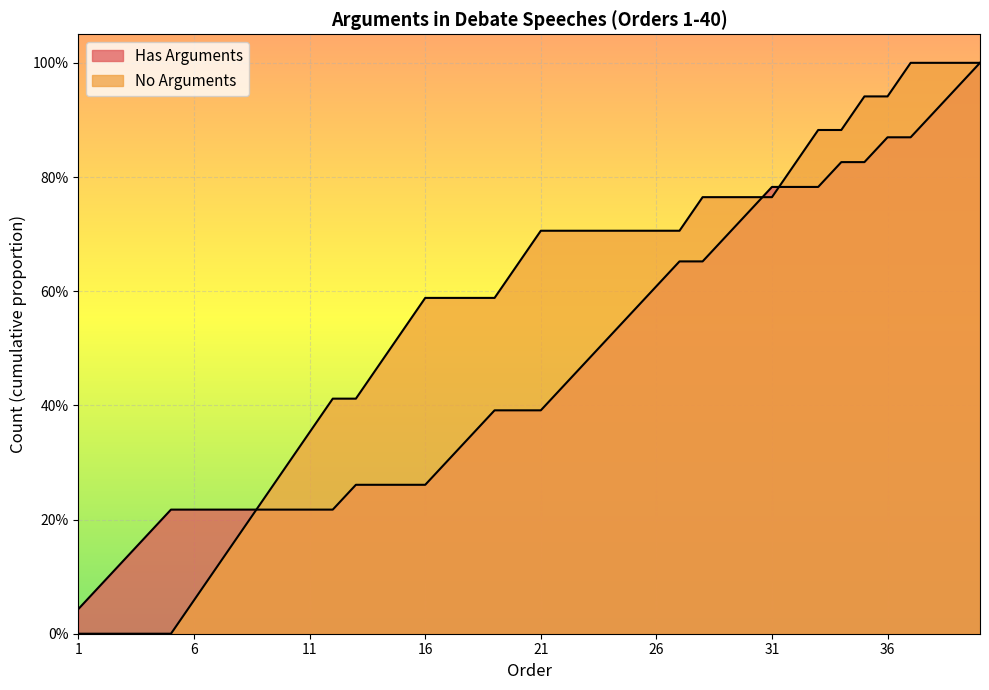

Which series has the largest total across all categories?

Has Arguments